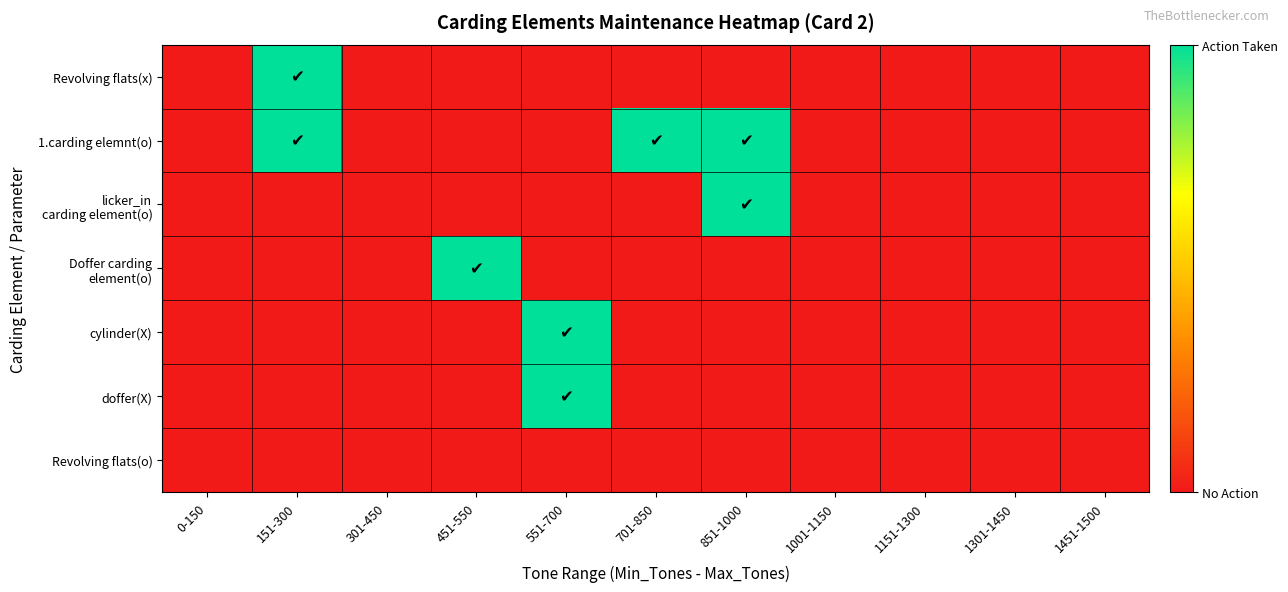

Rank the series at 701-850 from lowest to highest value.

Revolving flats(x), licker_in carding element(o), Doffer carding element(o), cylinder(X), doffer(X), Revolving flats(o), 1.carding elemnt(o)